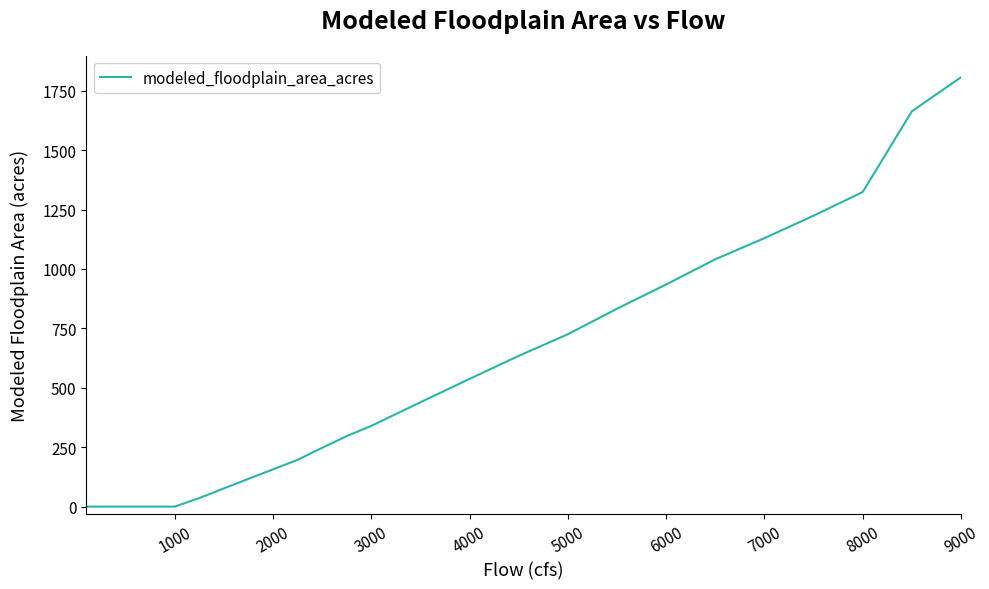

Reading right to left, list all the values displayed in this chart.

1806.7	1735.1	1663.5	1493.7	1323.9	1274.0	1224.1	1176.9	1129.7	1085.3	1040.8	987.8	934.9	883.9	832.9	779.1	725.4	679.9	634.4	585.9	537.4	488.3	439.1	389.5	339.8	296.8	247.4	196.8	156.9	116.9	76.7	36.0	0.0	0.0	0.0	0.0	0.0